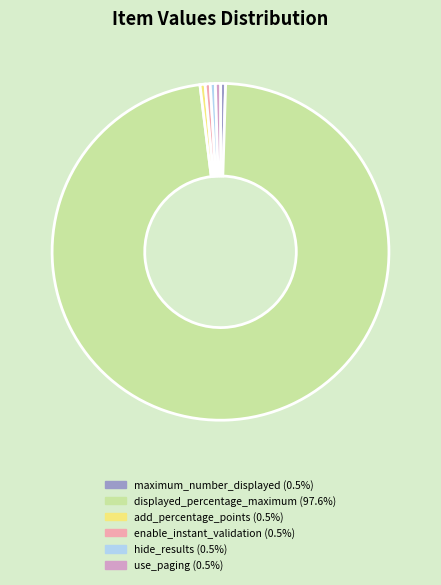

Combined, do maximum_number_displayed and use_paging account for over 50%?

No